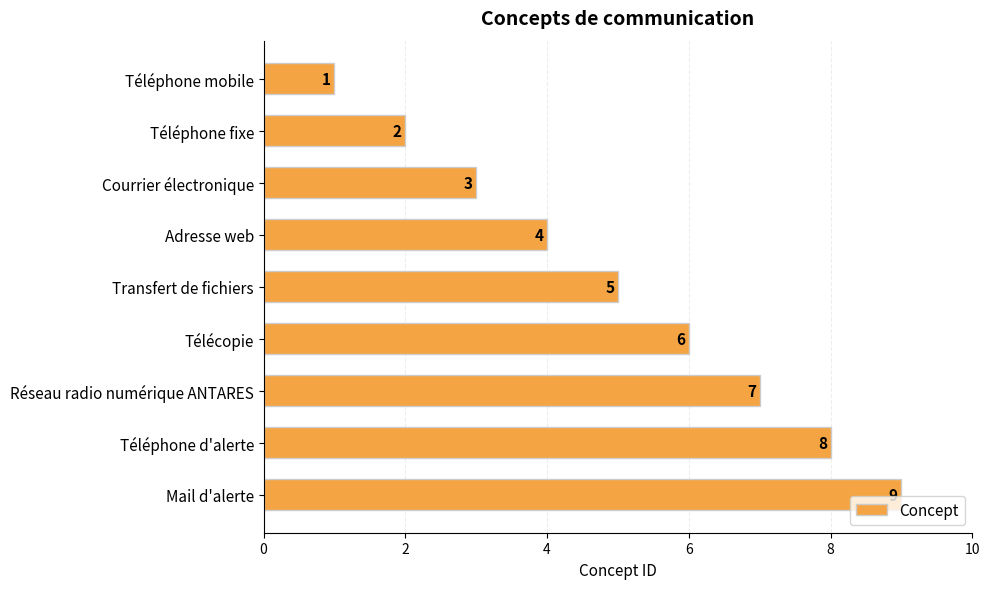

What value does the data have at Transfert de fichiers?

5